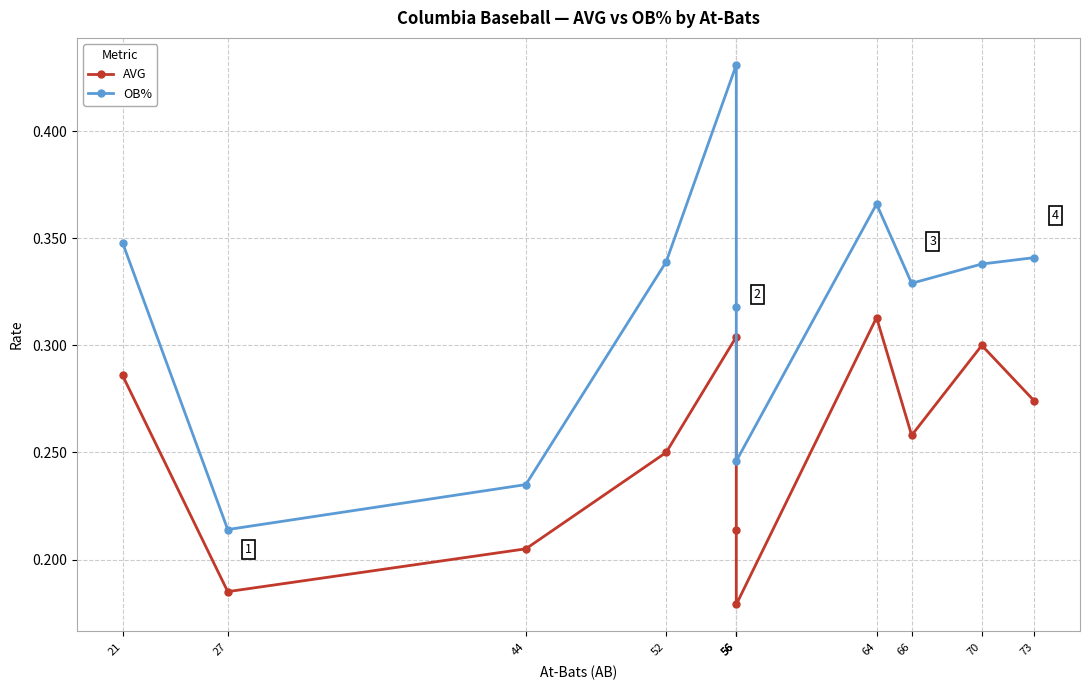

How many lines are shown in the chart?

2